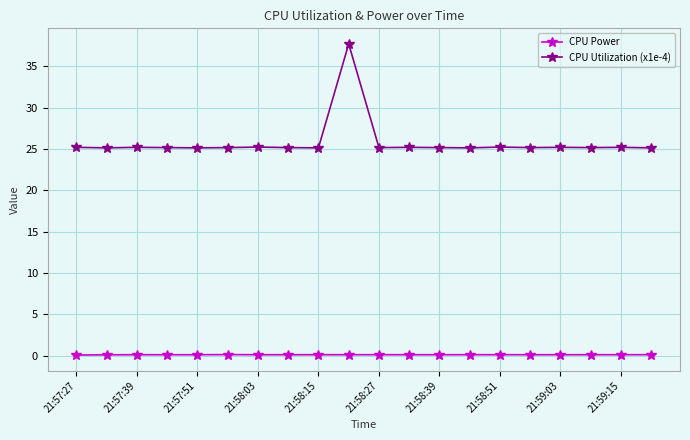

List the series in order of their overall mean, highest first.

CPU Utilization (x1e-4), CPU Power